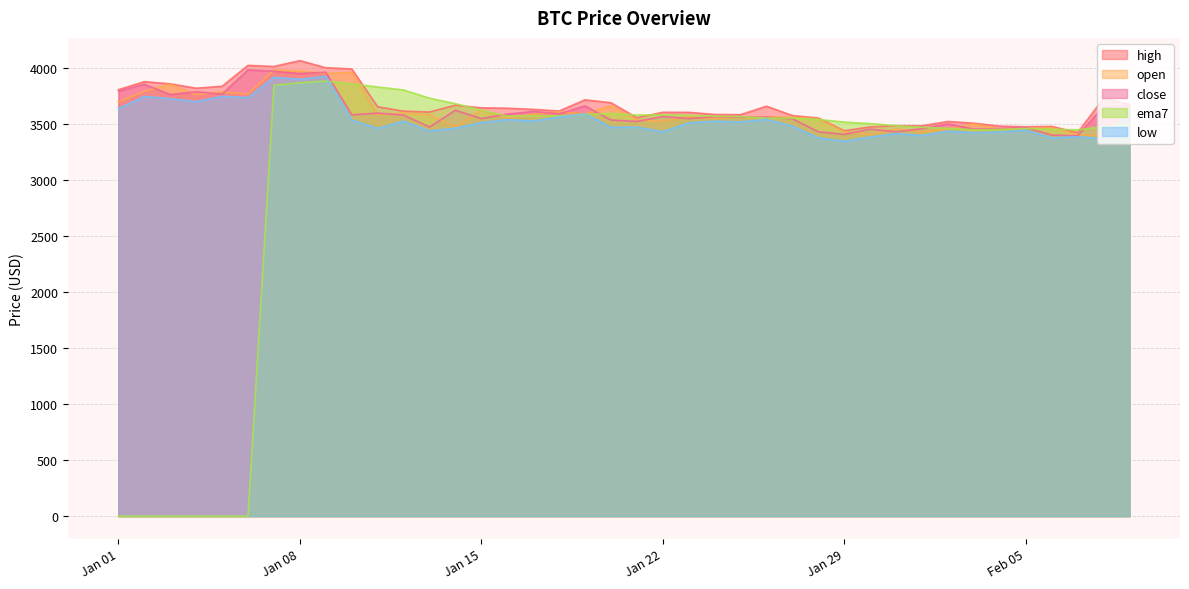

What is the label of the 39th point from the left?

2/8/2019